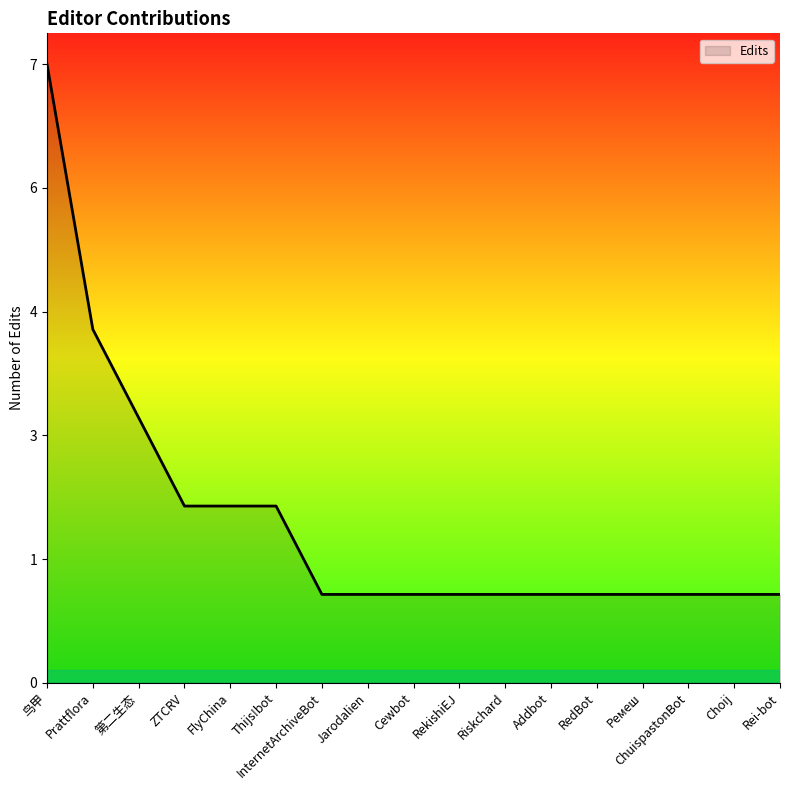

What is the approximate value at InternetArchiveBot?

1